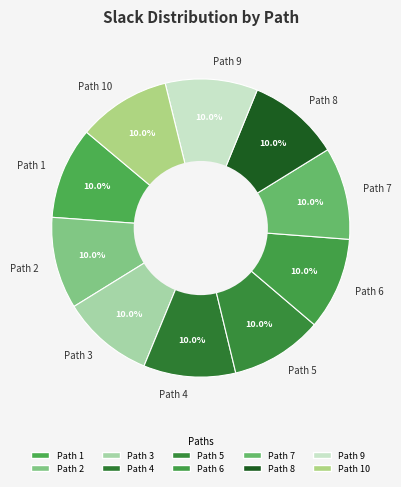

True or false: Path 4 accounts for 24% of the total.

False